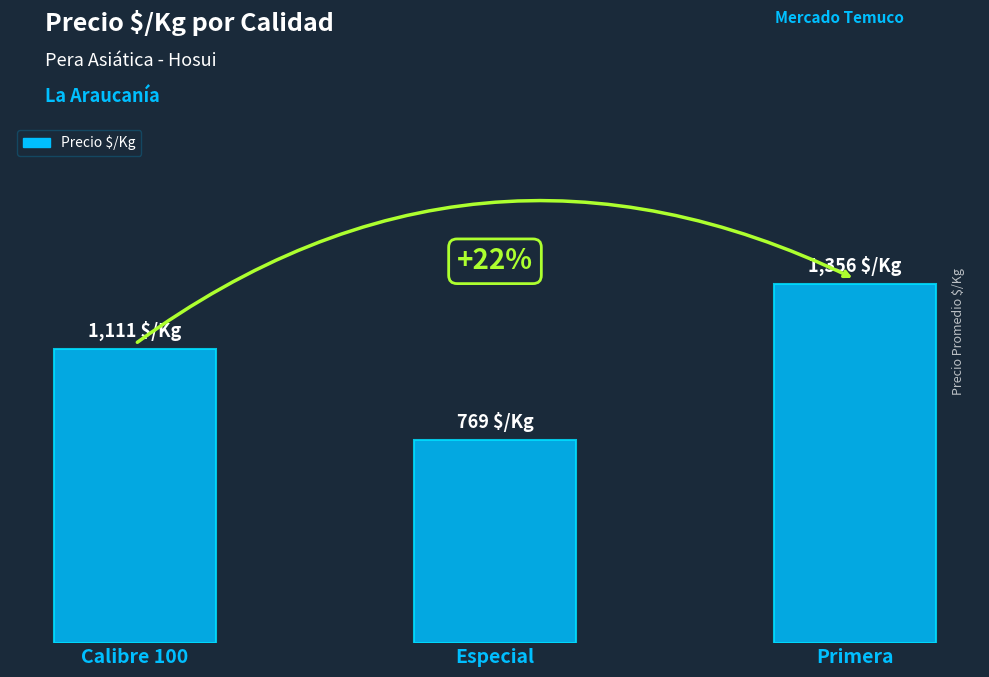

What is the value of the 1st bar from the left?

1111